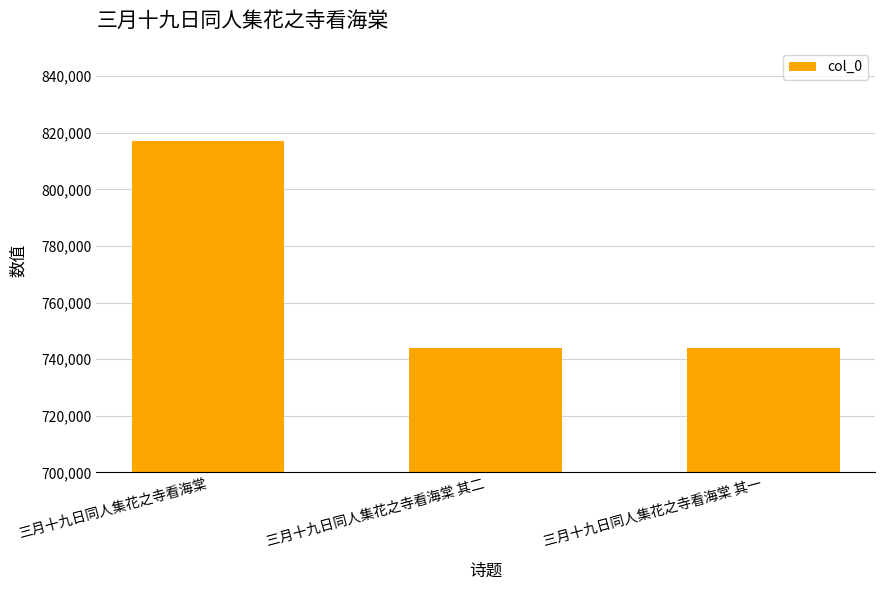

The value at 三月十九日同人集花之寺看海棠 其一 is 743924. True or false?

True